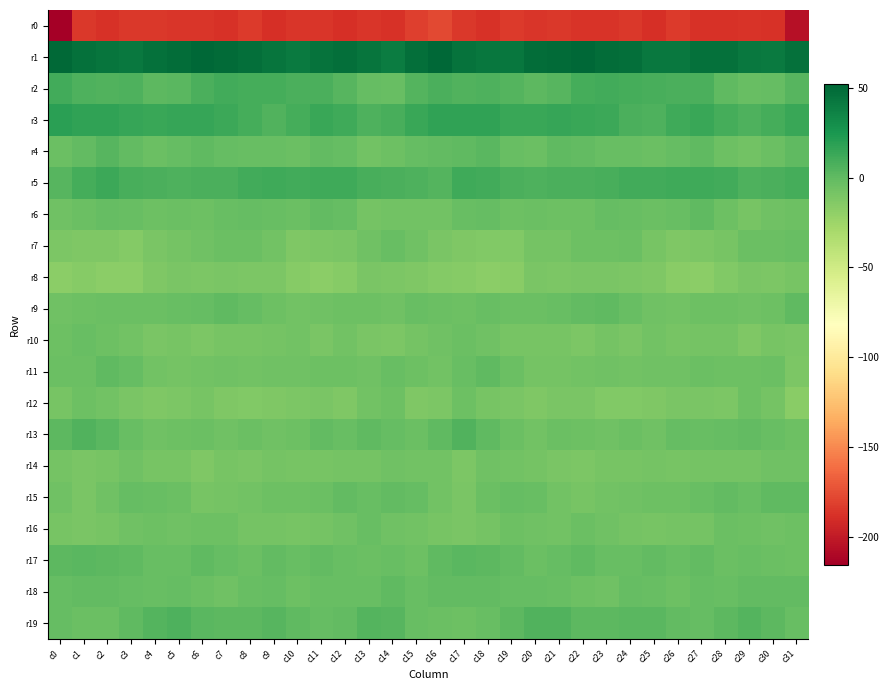

What is the smallest value displayed?

-215.3